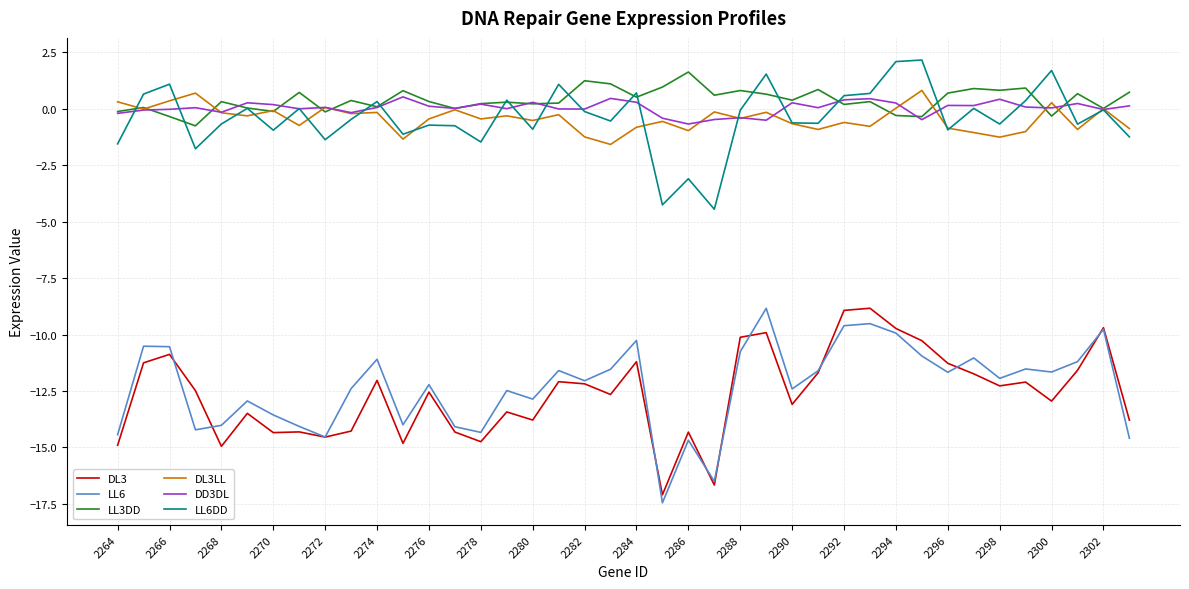

Does the chart have visible grid lines?

Yes